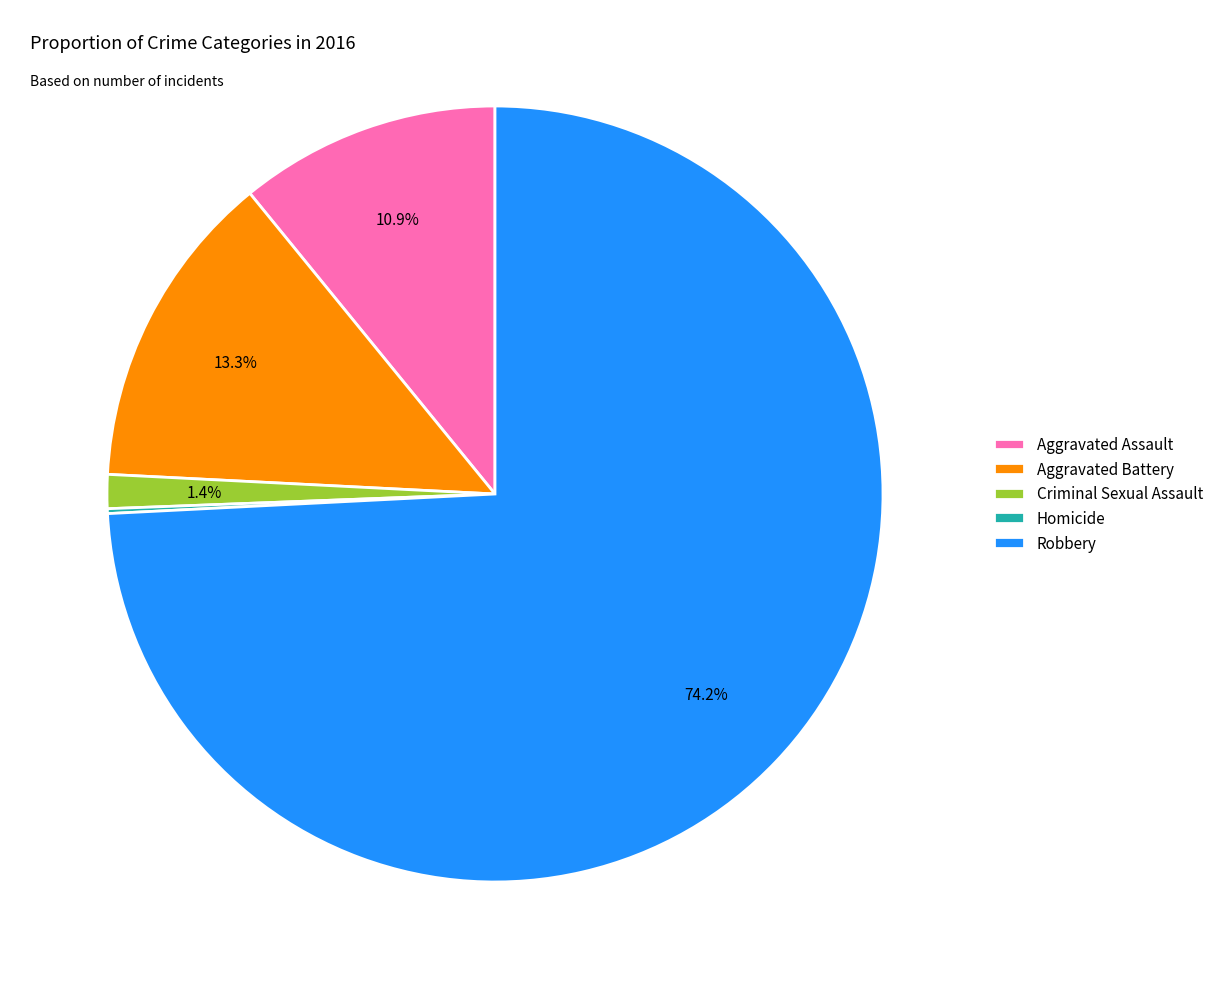

What is the ratio of the value at Aggravated Battery to the value at Aggravated Assault?

1.2